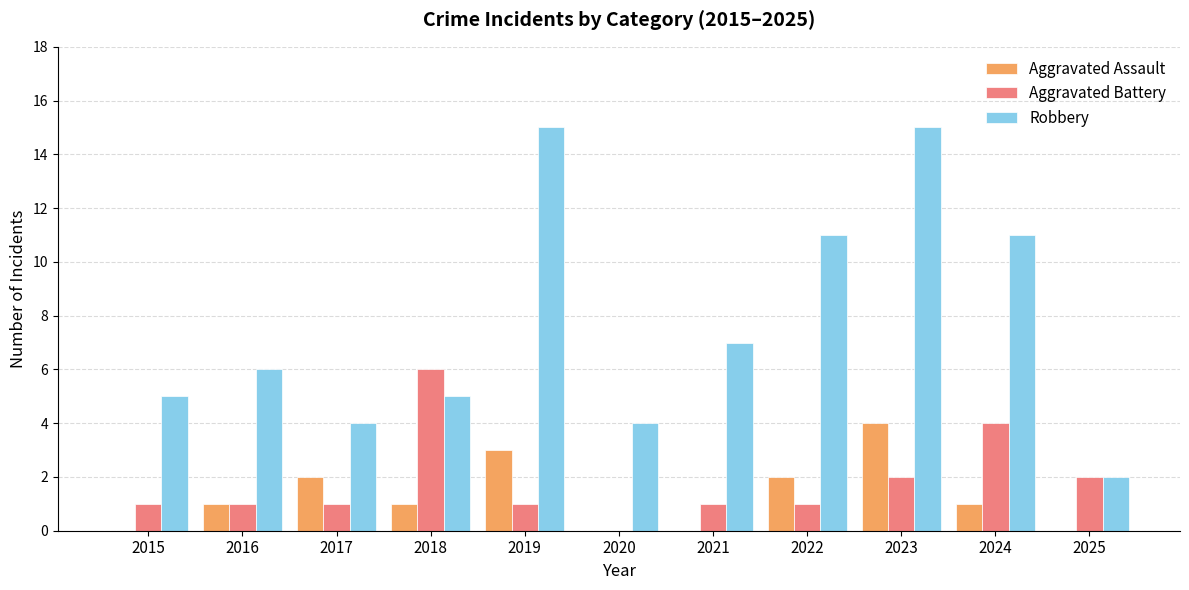

What is the approximate value of Aggravated Battery at 2023?

2